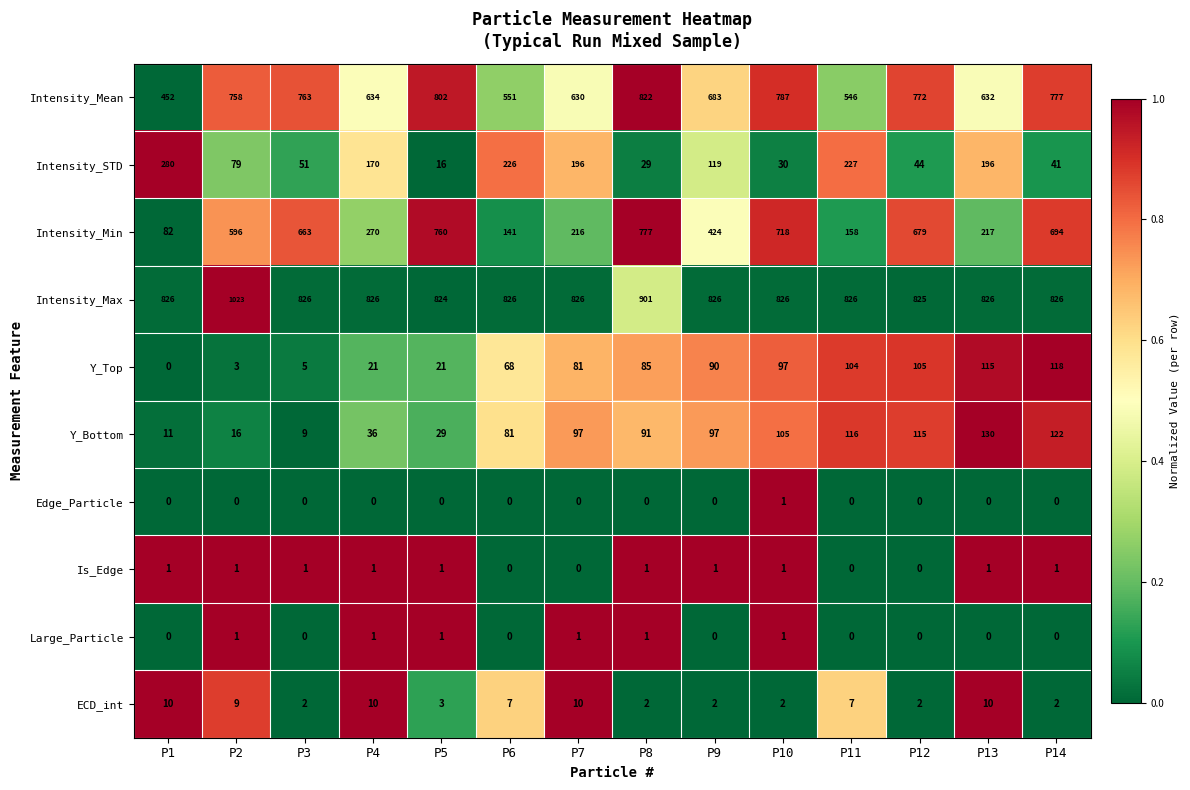

What is the difference between the highest and lowest values at P12?

825